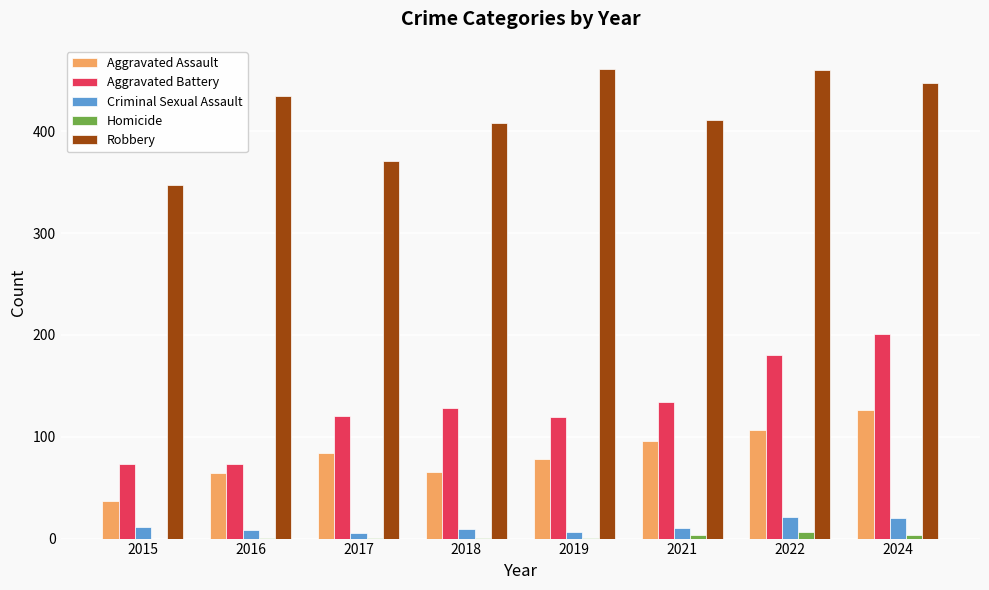

Is it true that Aggravated Battery equals 334 at 2024?

False